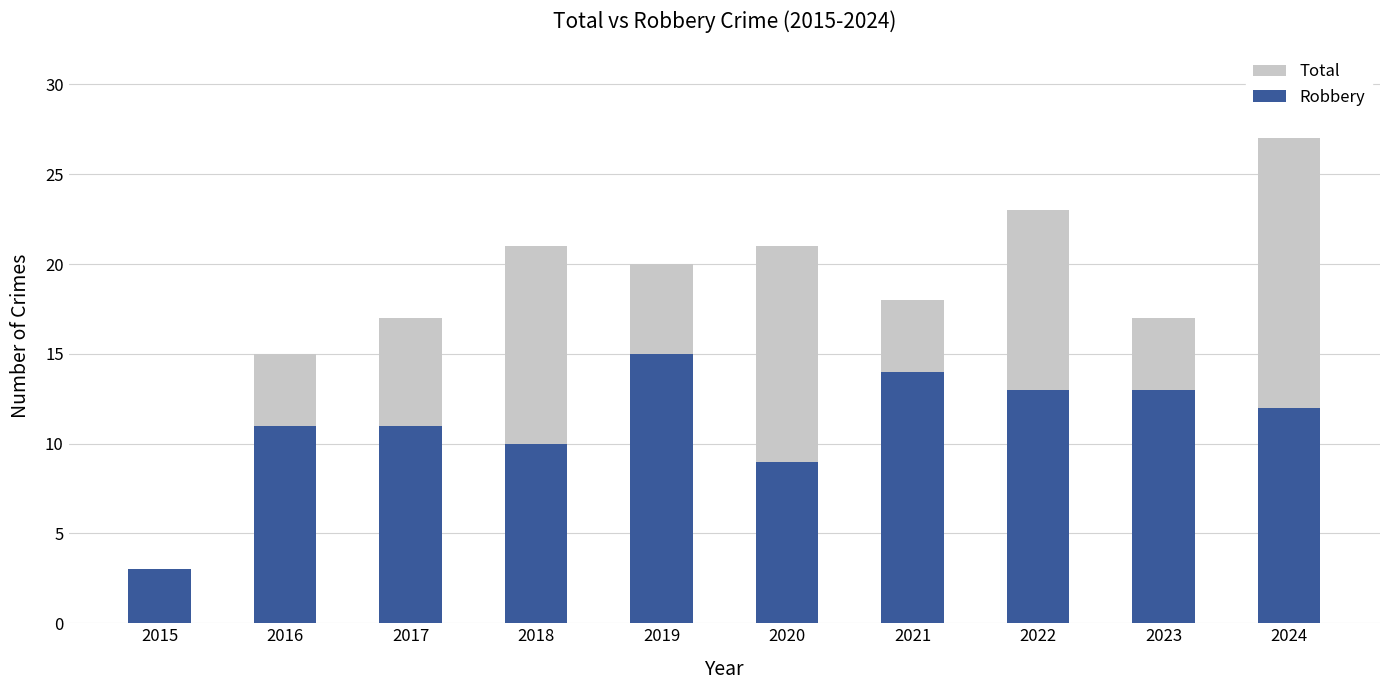

At which label is Total closest to 15?

2016